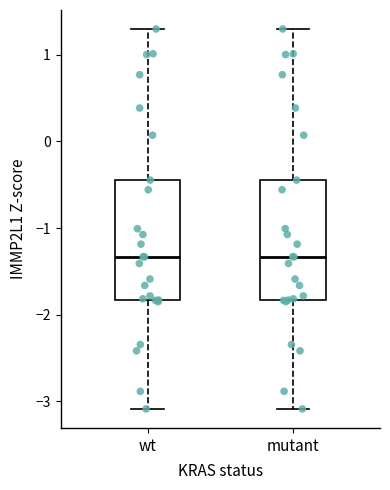

Reading left to right, read every box against the y-axis: the position of its median line, the range the box covers, and the ends of its whiskers. The values are not printed on the chart, so give them approximately, as read against the axis.

wt: median -1.3, box -1.8 to -0.4, whiskers -3.1 to 1.3
mutant: median -1.3, box -1.8 to -0.4, whiskers -3.1 to 1.3